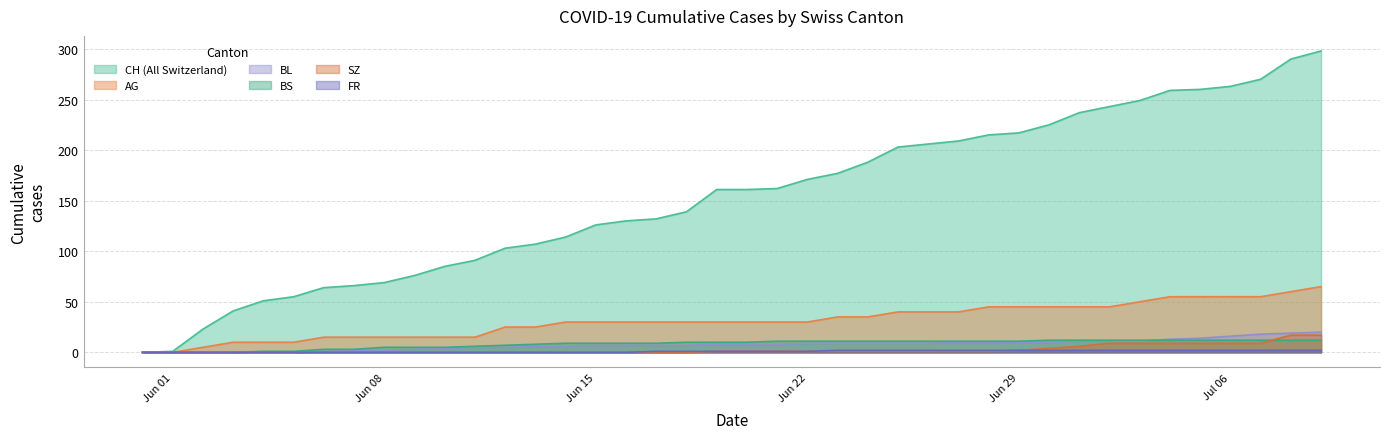

True or false: AG has a value of 8 at Jun 22.

False